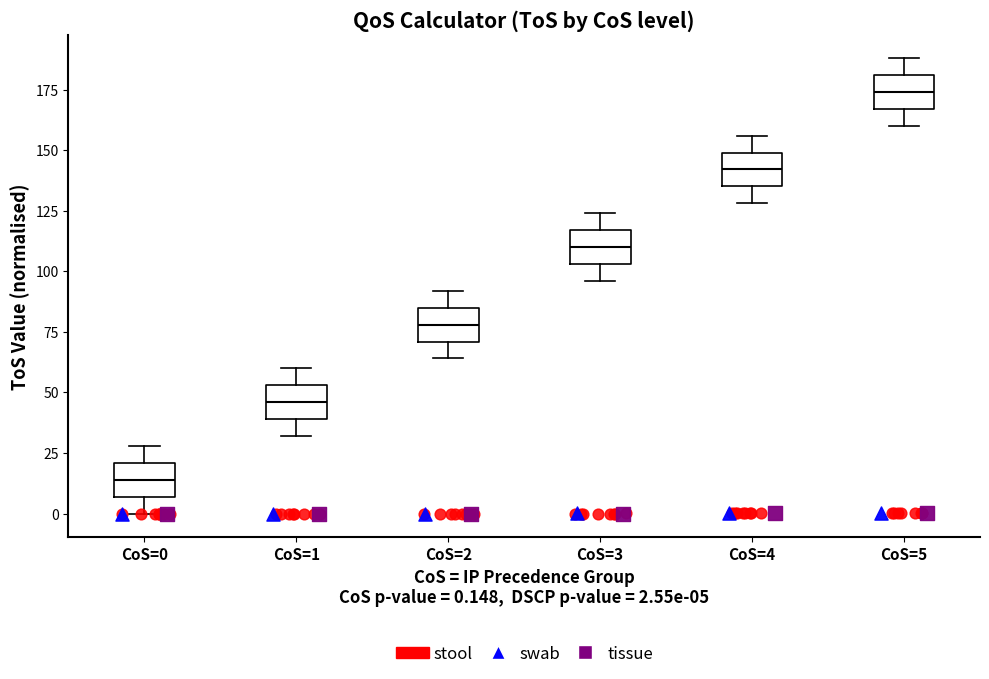

Which box has the highest median line?

CoS=5